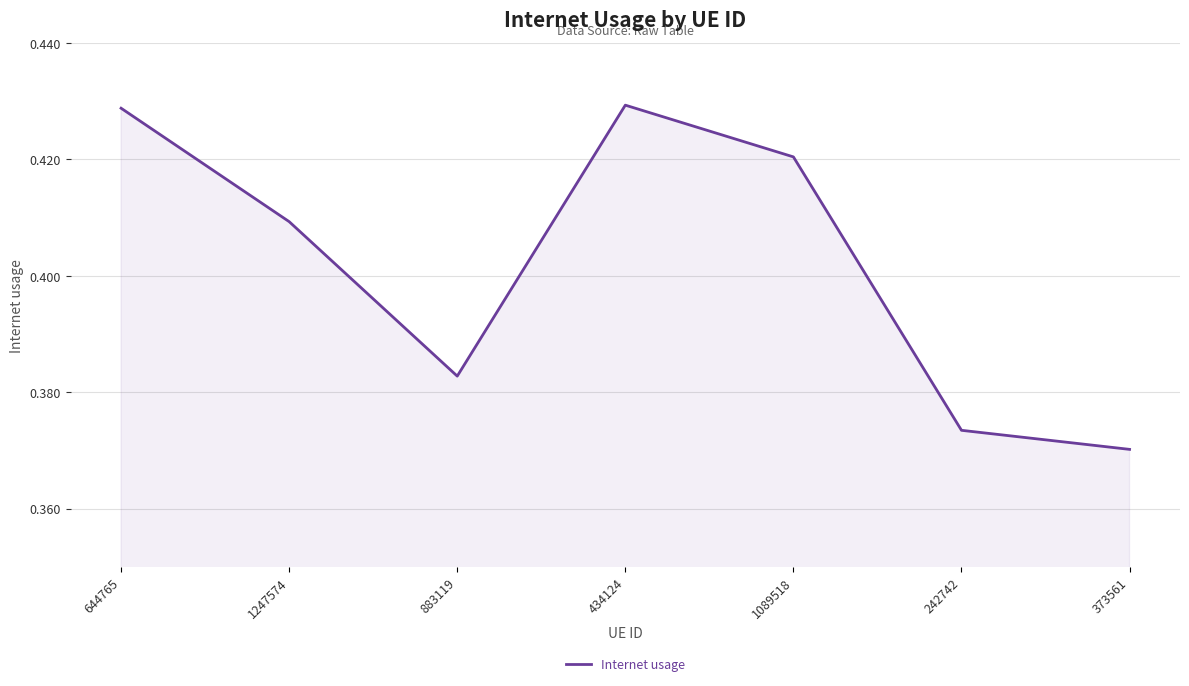

What is the sum of the values at 1247574 and 373561?

0.8